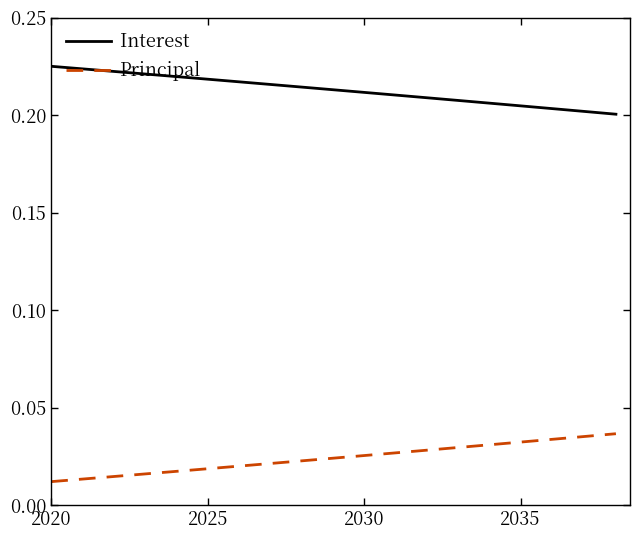

Rank the series by their maximum value, from highest to lowest.

Interest, Principal